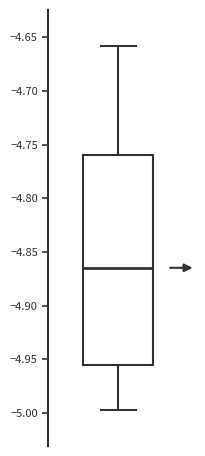

Where does the upper whisker of the box end on the y-axis? The values are not printed on the chart, so give them approximately, as read against the axis.

-4.660